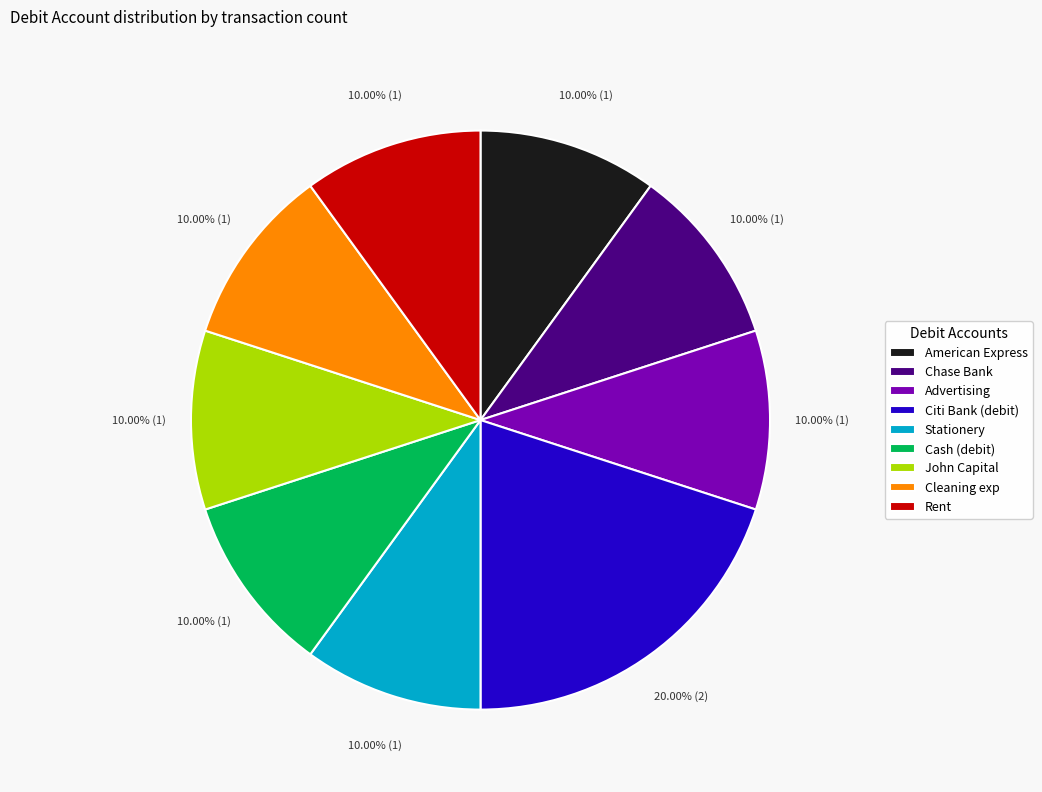

How much of the chart is everything except Advertising?

90.0%